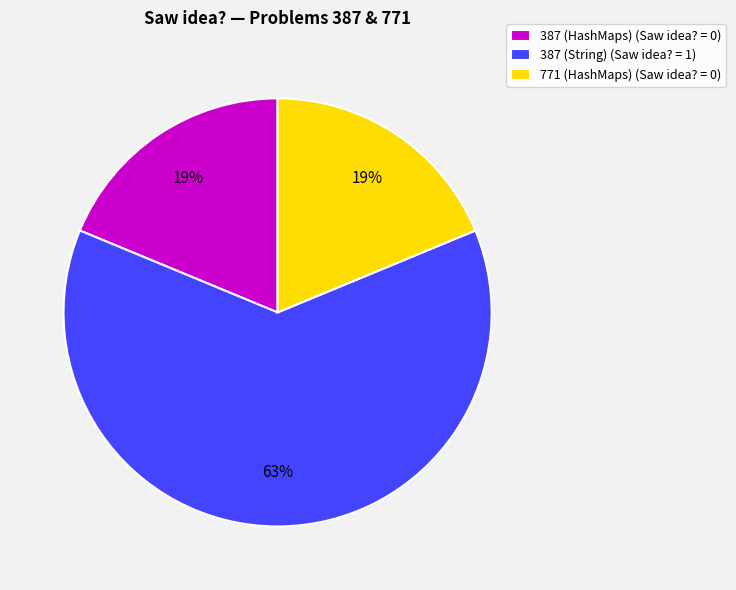

Which has a higher value, 771 (HashMaps) (Saw idea? = 0) or 387 (String) (Saw idea? = 1)?

387 (String) (Saw idea? = 1)